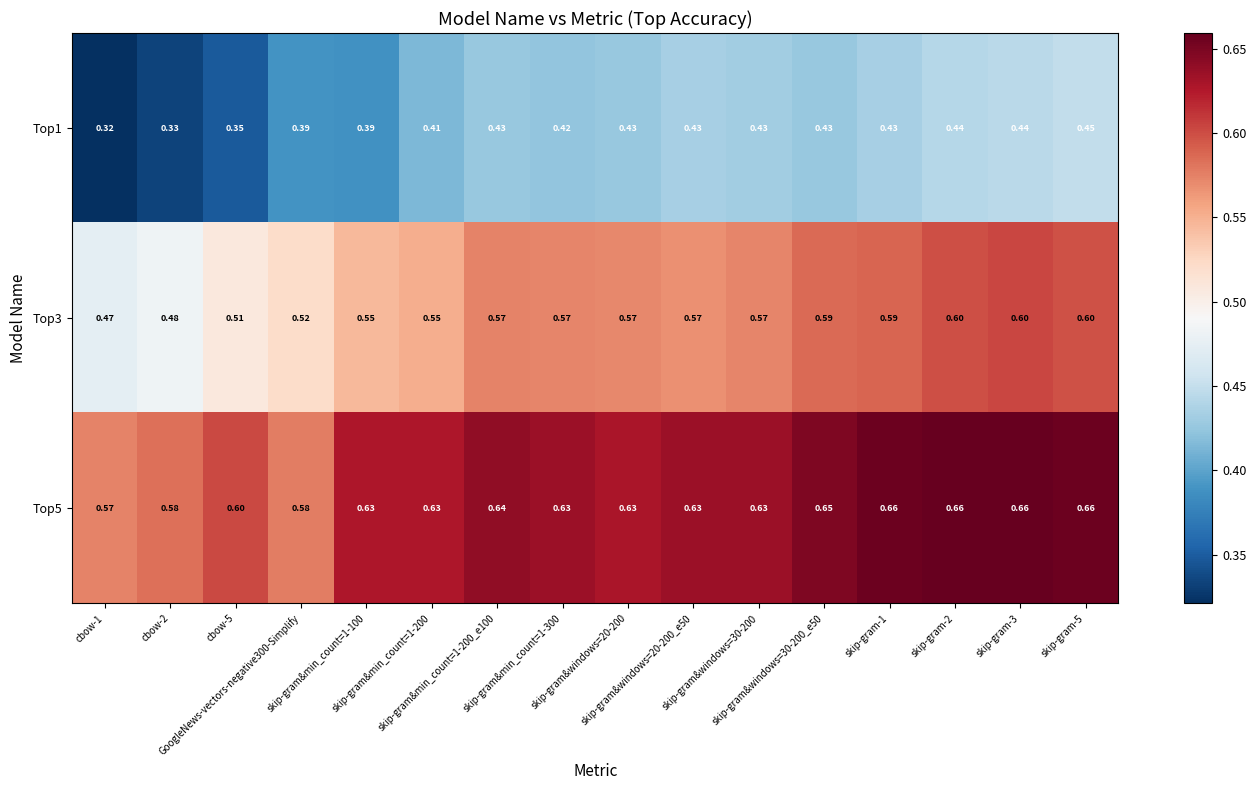

At skip-gram-1, list the series in order from smallest to largest.

Top1, Top3, Top5